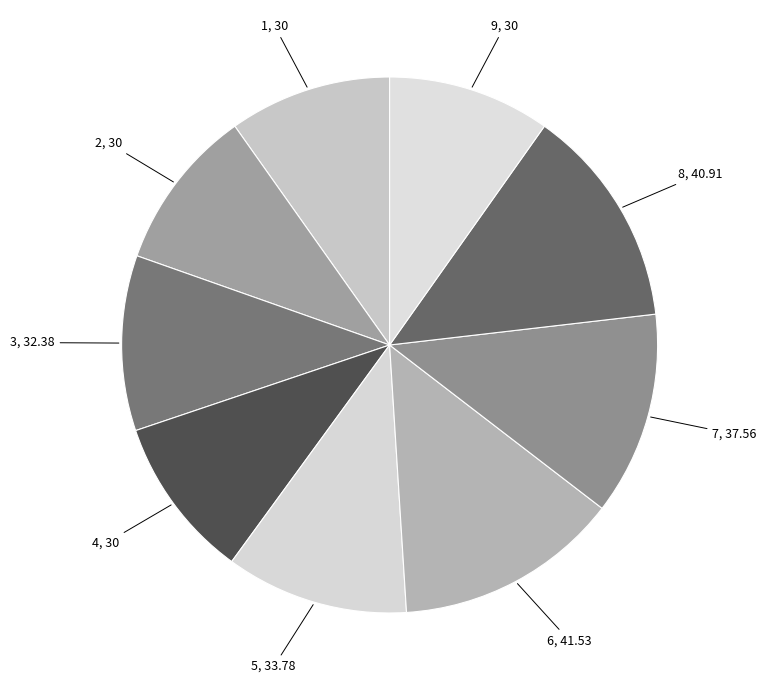

Is there any slice that represents more than half of the pie?

No